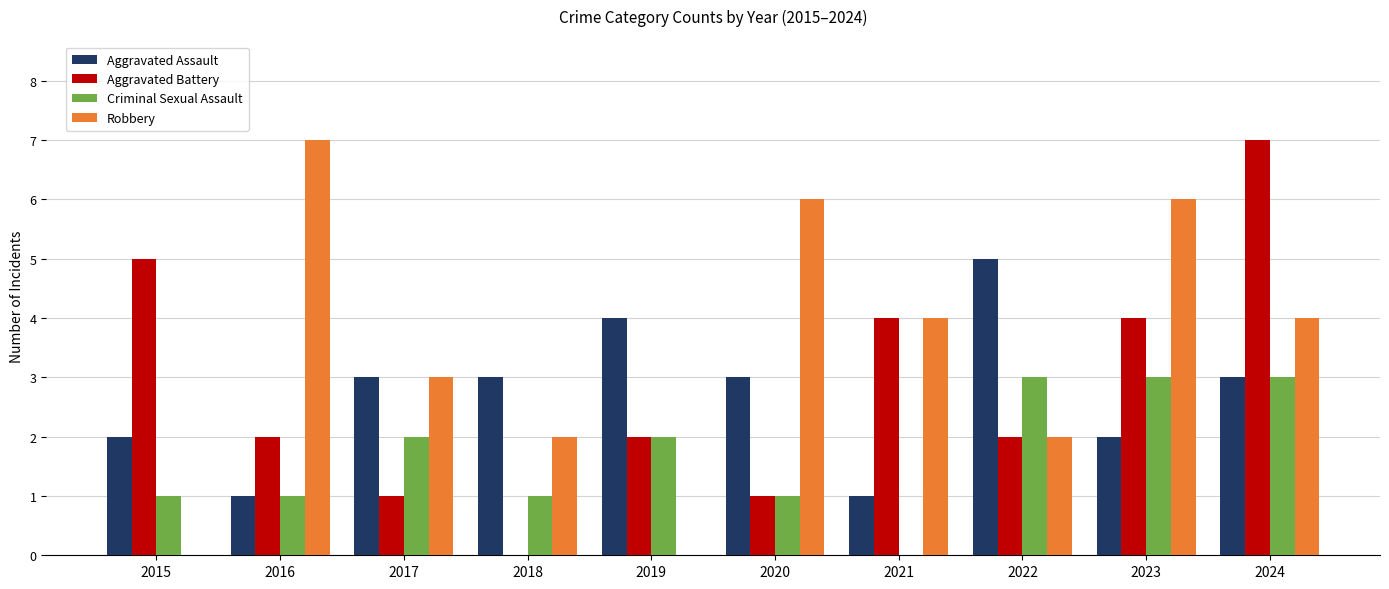

At which category is the sum across all series the highest?

2024